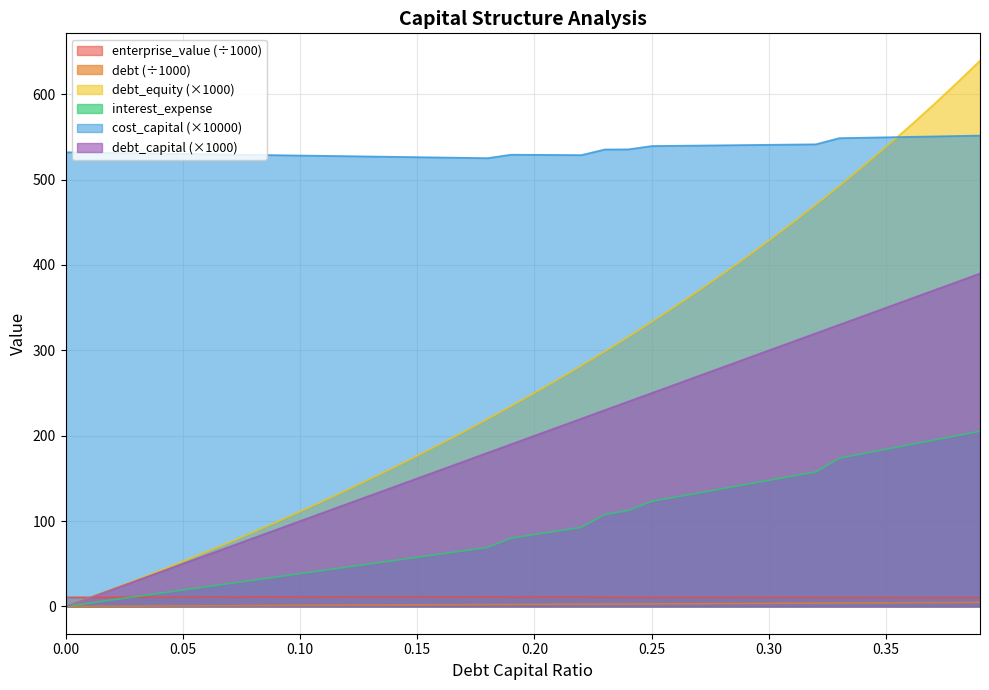

Reading left to right, what are all the values shown in this chart?

debt_capital: 0.0	0.1	0.2	0.4	0.5	0.6	0.7	0.8	1.0	1.1	1.2	1.3	1.4	1.6	1.7	1.8	1.9	2.1	2.2	2.3	2.4	2.5	2.7	2.8	2.9	3.0	3.1	3.3	3.4	3.5	3.6	3.7	3.9	4.0	4.1	4.2	4.3	4.5	4.6	4.7
cost_capital: 532.1	531.7	531.3	530.9	530.5	530.2	529.8	529.4	529.0	528.6	528.2	527.9	527.5	527.1	526.7	526.3	525.9	525.5	525.2	529.2	529.0	528.9	528.7	535.3	535.4	539.3	539.6	539.9	540.2	540.5	540.8	541.1	541.4	548.6	549.1	549.6	550.1	550.6	551.1	551.6
enterprise_value: 10.7	10.7	10.7	10.7	10.7	10.7	10.7	10.8	10.8	10.8	10.8	10.8	10.8	10.8	10.8	10.9	10.9	10.9	10.9	10.8	10.8	10.8	10.8	10.6	10.6	10.4	10.4	10.4	10.4	10.4	10.4	10.4	10.4	10.2	10.2	10.1	10.1	10.1	10.1	10.1
debt: 0.0	10.0	20.0	30.0	40.0	50.0	60.0	70.0	80.0	90.0	100.0	110.0	120.0	130.0	140.0	150.0	160.0	170.0	180.0	190.0	200.0	210.0	220.0	230.0	240.0	250.0	260.0	270.0	280.0	290.0	300.0	310.0	320.0	330.0	340.0	350.0	360.0	370.0	380.0	390.0
interest_expense: 0.0	3.8	7.7	11.5	15.3	19.2	23.0	26.9	30.7	34.5	38.4	42.2	46.0	49.9	53.7	57.6	61.4	65.2	69.1	80.0	84.2	88.4	92.6	107.7	112.4	123.1	128.0	132.9	137.9	142.8	147.7	152.6	157.5	173.6	178.9	184.1	189.4	194.7	199.9	205.2
debt_equity: 0.0	10.1	20.4	30.9	41.7	52.6	63.8	75.3	87.0	98.9	111.1	123.6	136.4	149.4	162.8	176.5	190.5	204.8	219.5	234.6	250.0	265.8	282.1	298.7	315.8	333.3	351.4	369.9	388.9	408.5	428.6	449.3	470.6	492.5	515.2	538.5	562.5	587.3	612.9	639.3